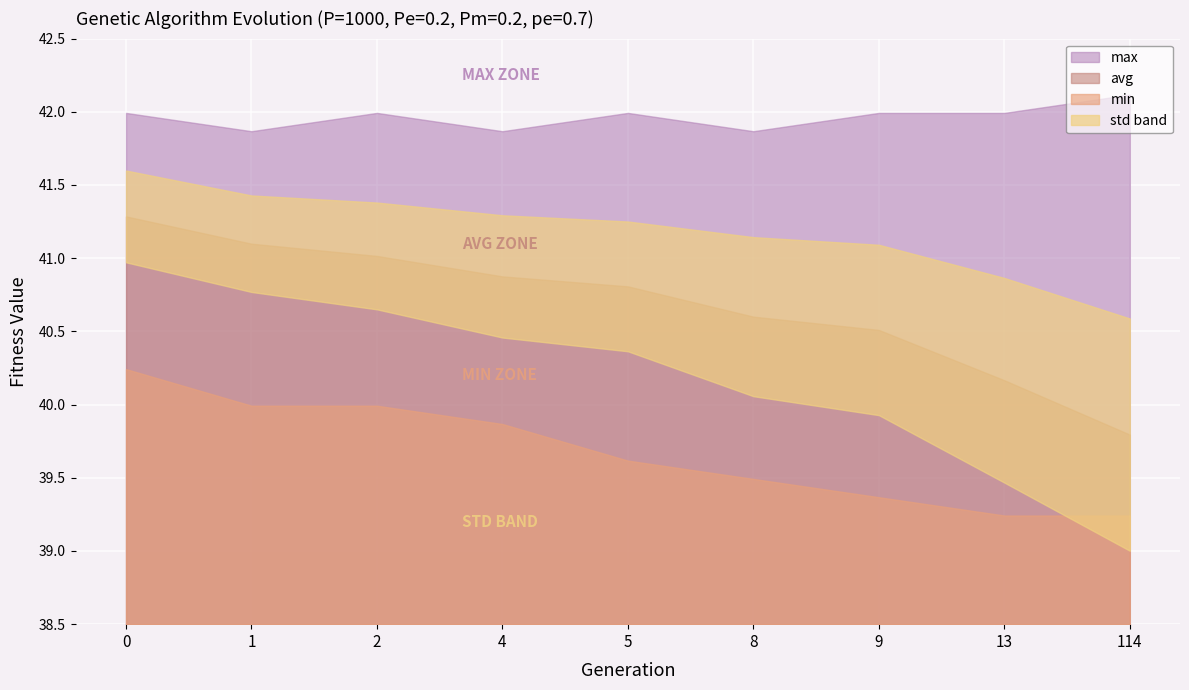

The value of max at 5 is 42.0. True or false?

True